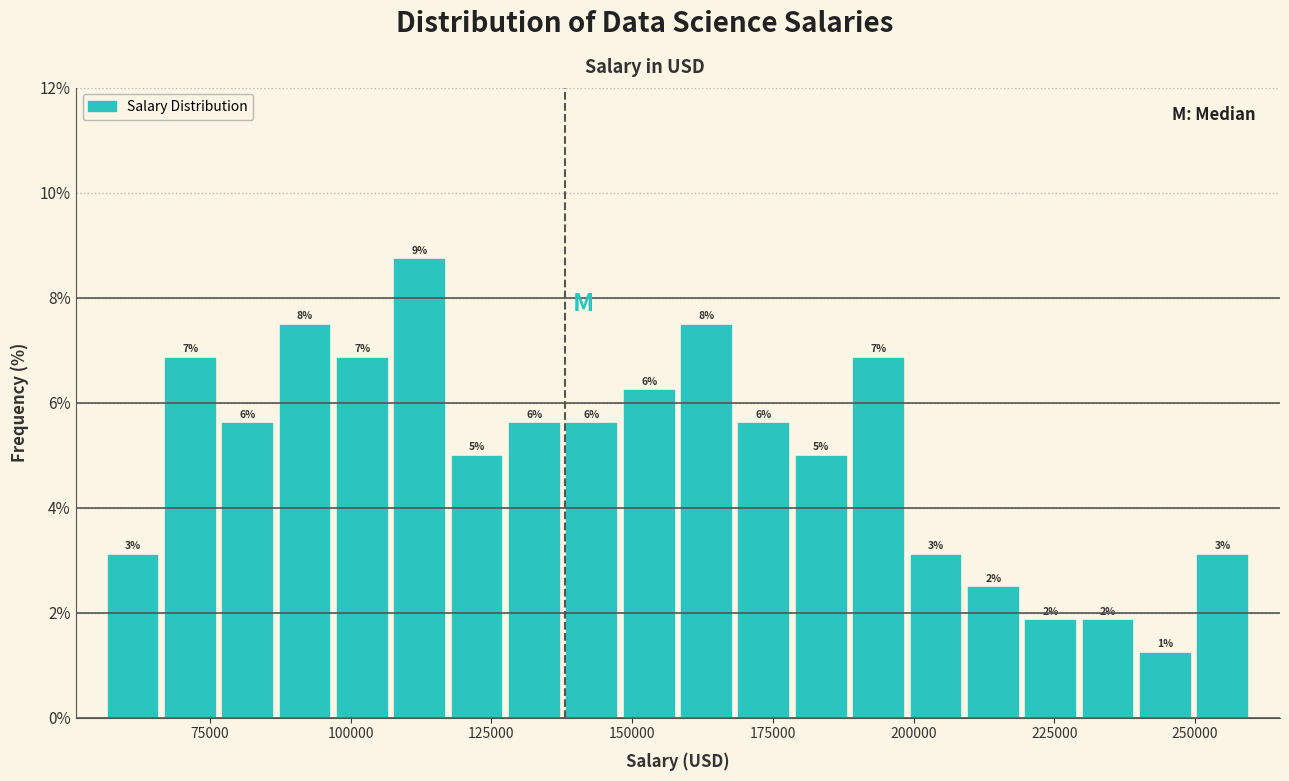

Read against the x-axis, roughly where is the centre of the tallest bar?

110000